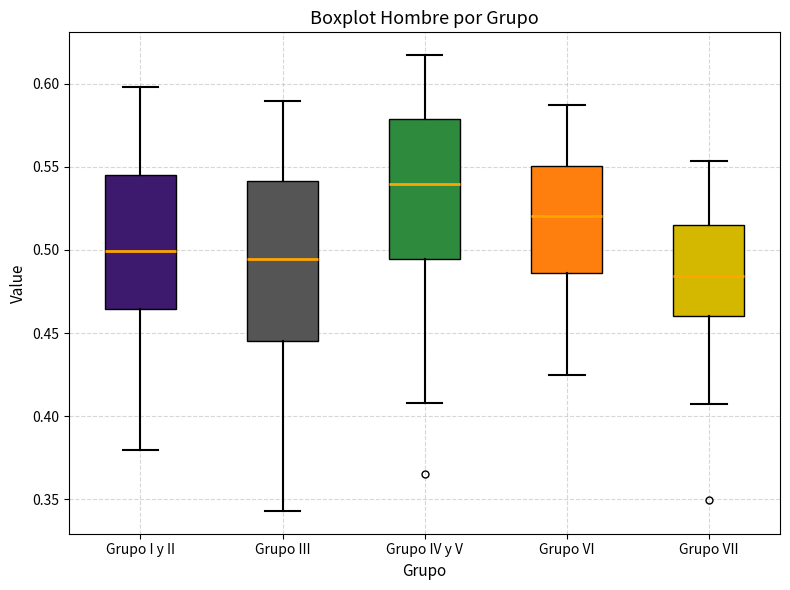

Where does the median line of the box for Grupo III sit on the y-axis? The values are not printed on the chart, so give them approximately, as read against the axis.

0.495